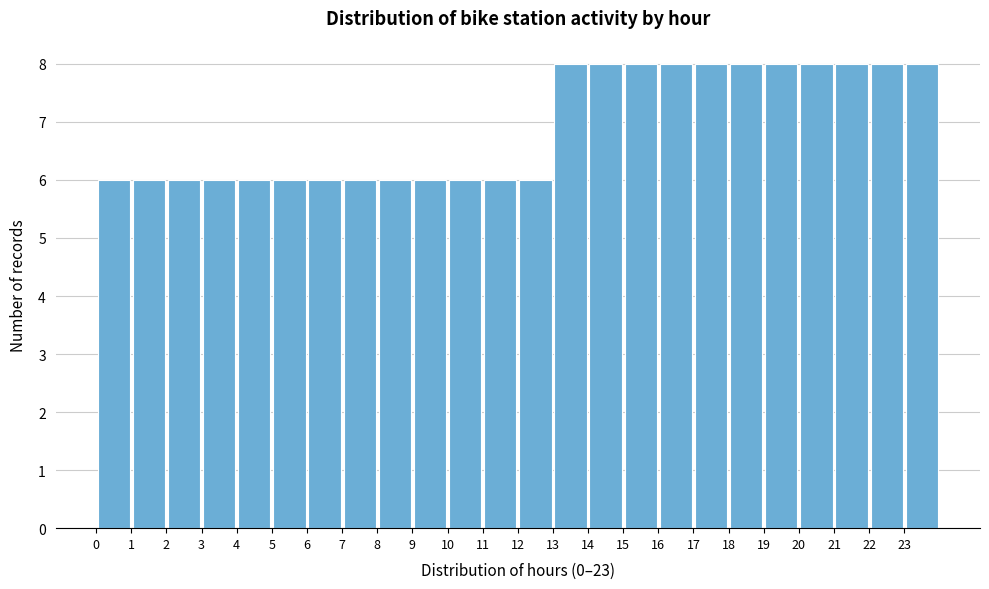

Reading left to right, list every bar in this chart as the range it spans on the x-axis followed by its height. The values are not printed on the chart, so give them approximately, as read against the axis.

0 to 1: 6
1 to 2: 6
2 to 3: 6
3 to 4: 6
4 to 5: 6
5 to 6: 6
6 to 7: 6
7 to 8: 6
8 to 9: 6
9 to 10: 6
10 to 11: 6
11 to 12: 6
12 to 13: 6
13 to 14: 8
14 to 15: 8
15 to 16: 8
16 to 17: 8
17 to 18: 8
18 to 19: 8
19 to 20: 8
20 to 21: 8
21 to 22: 8
22 to 23: 8
23 to 24: 8